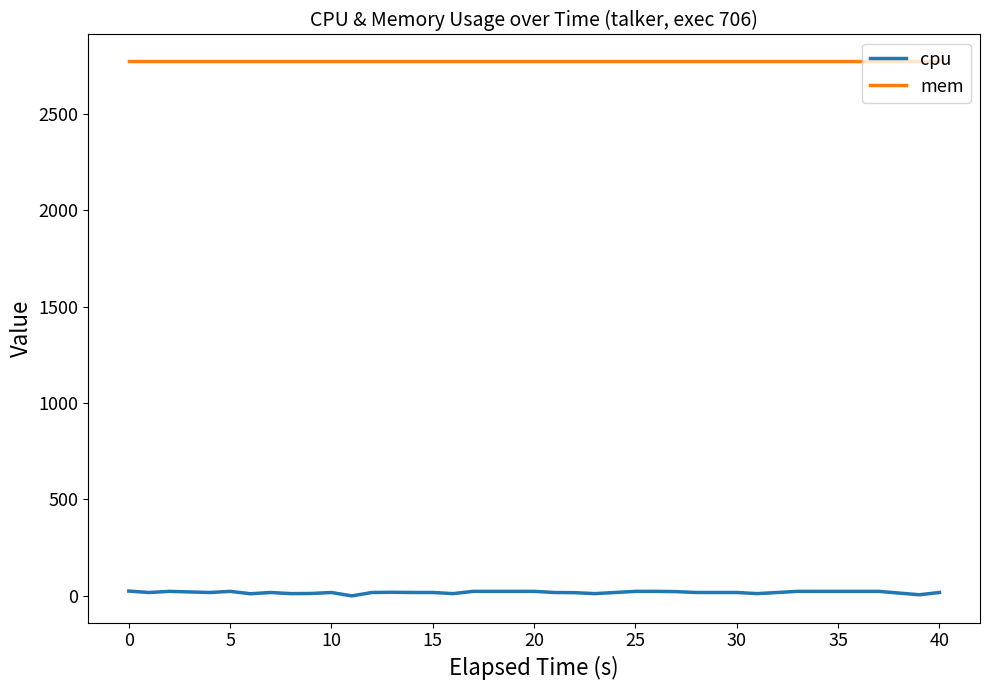

Where is the first local maximum for cpu?

5